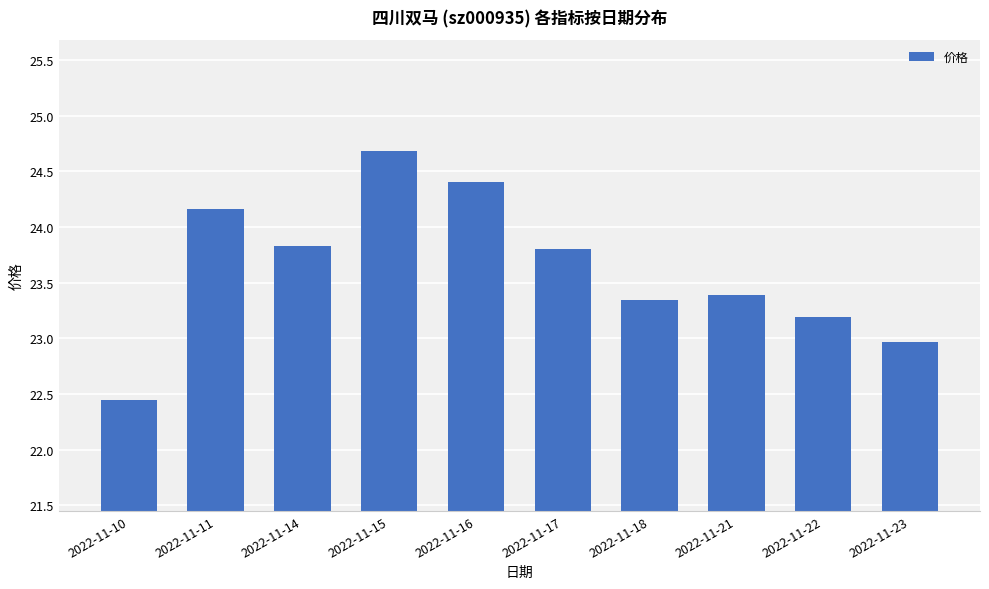

What is the sum of all values?

236.2